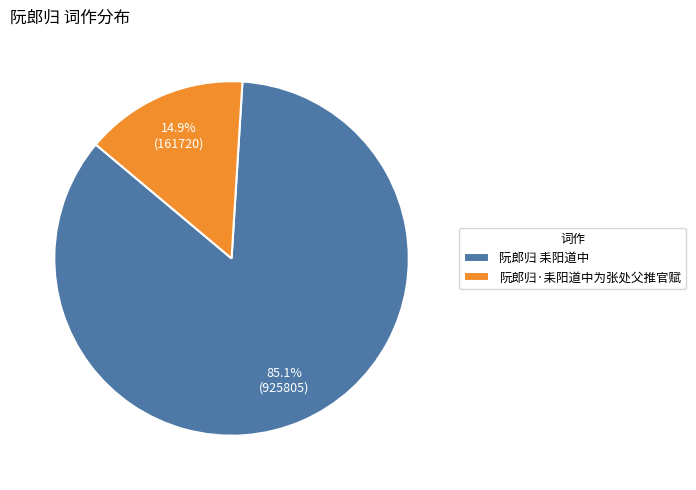

Count the number of slices in the pie.

2